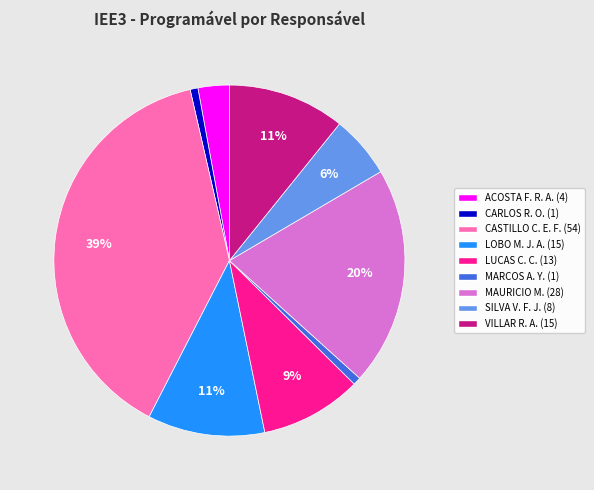

Is there any slice that represents more than half of the pie?

No